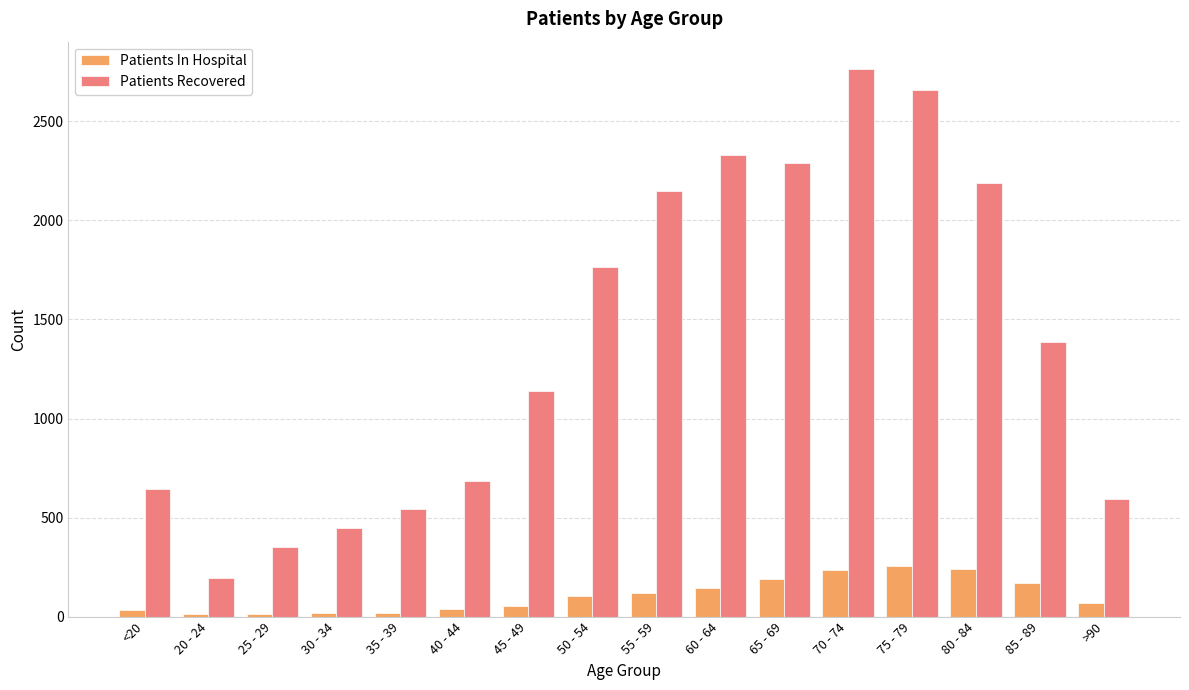

What is the total value across all series at 65 - 69?

2478